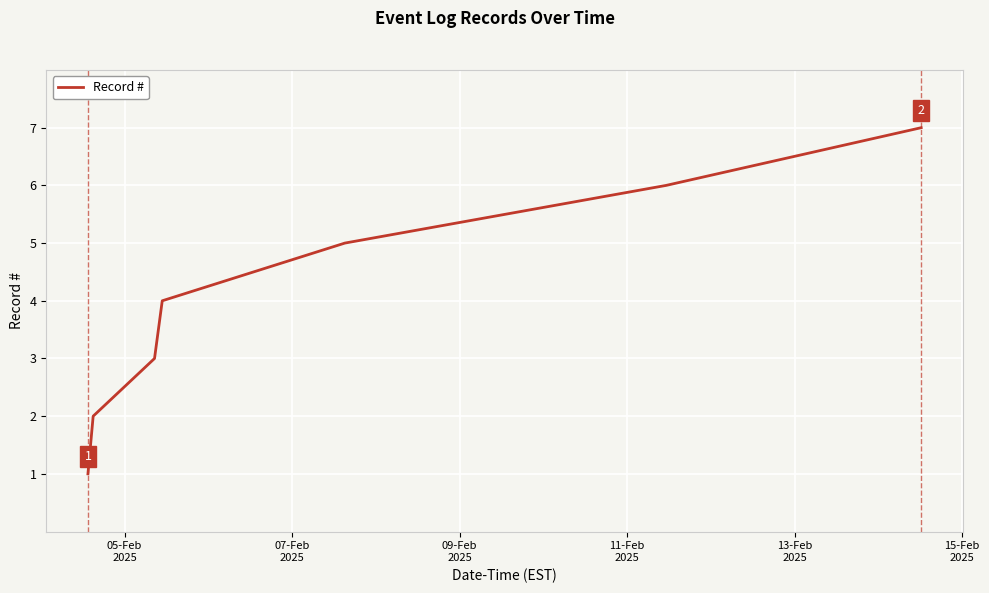

What is the sum of all values?

28